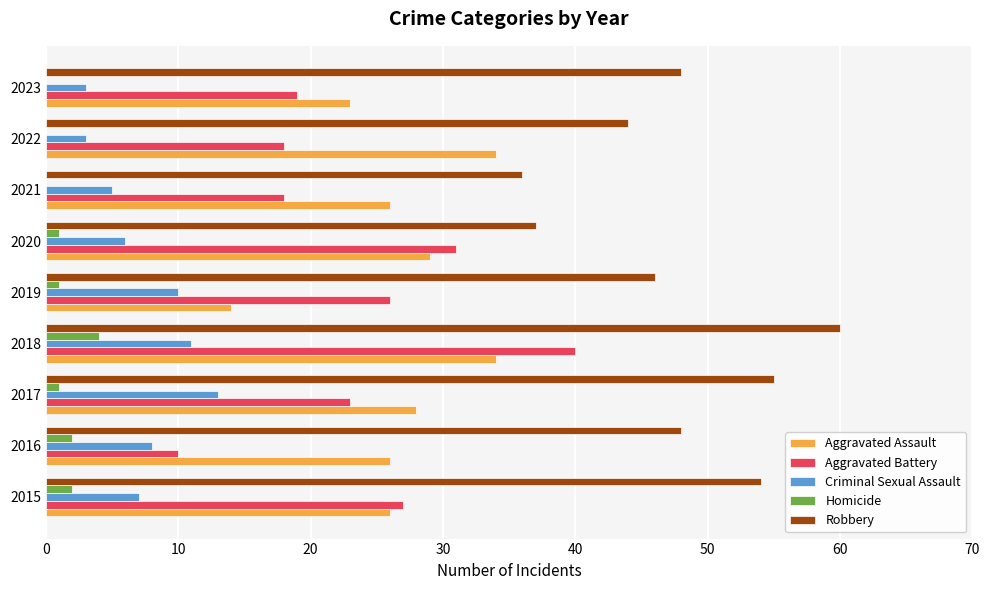

What are all the series names shown in the legend?

Aggravated Assault, Aggravated Battery, Criminal Sexual Assault, Homicide, Robbery